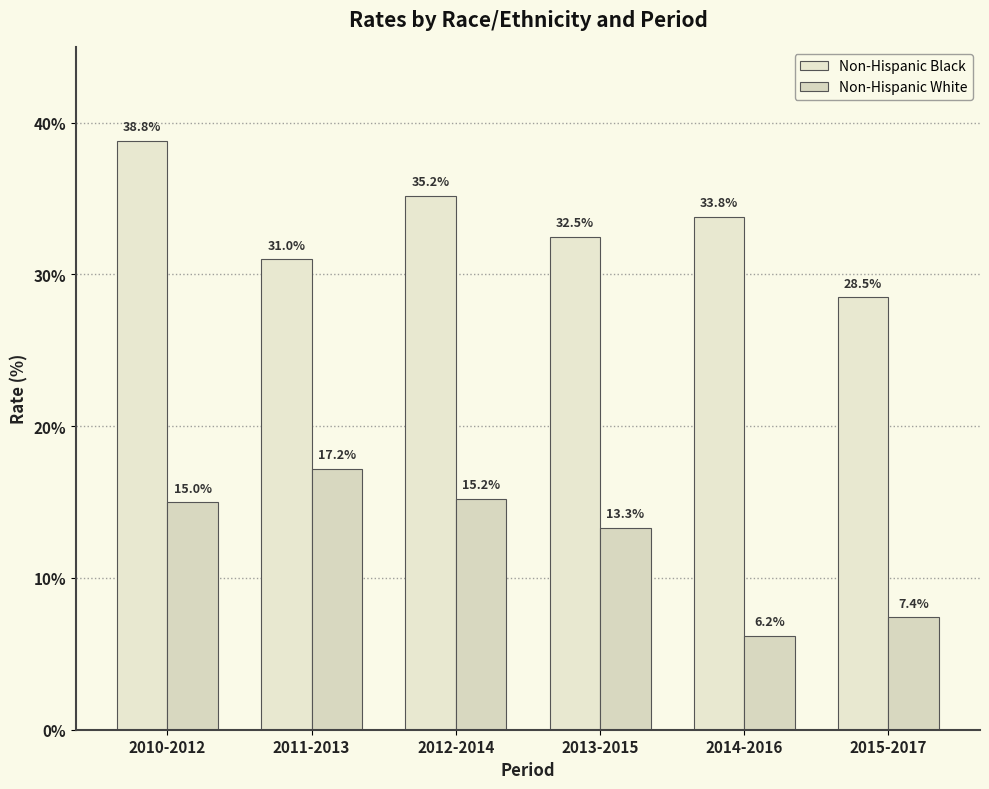

At which category is the sum across all series the highest?

2010-2012